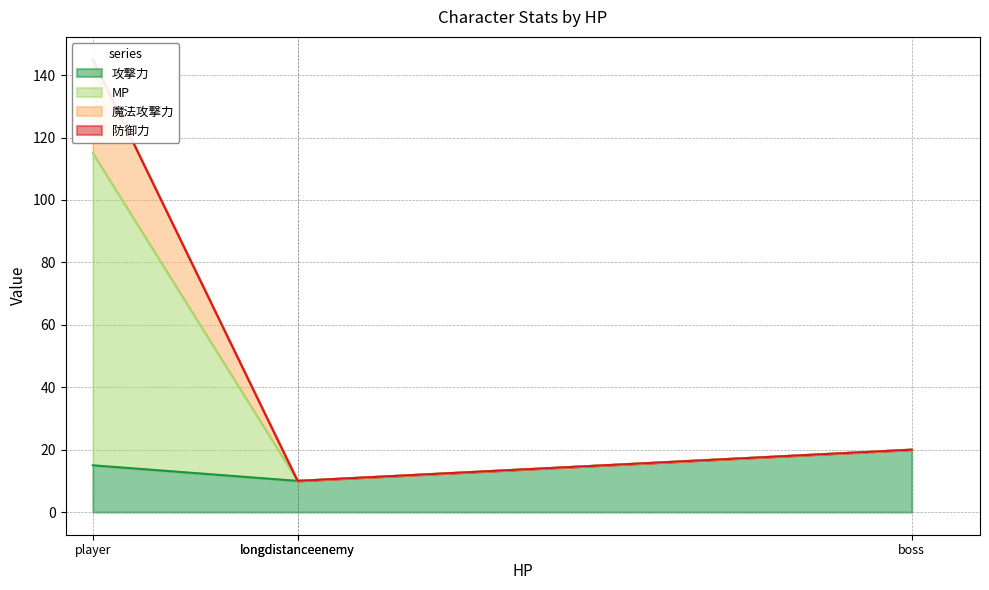

What is the sum of the 魔法攻撃力 values at boss and player?

165